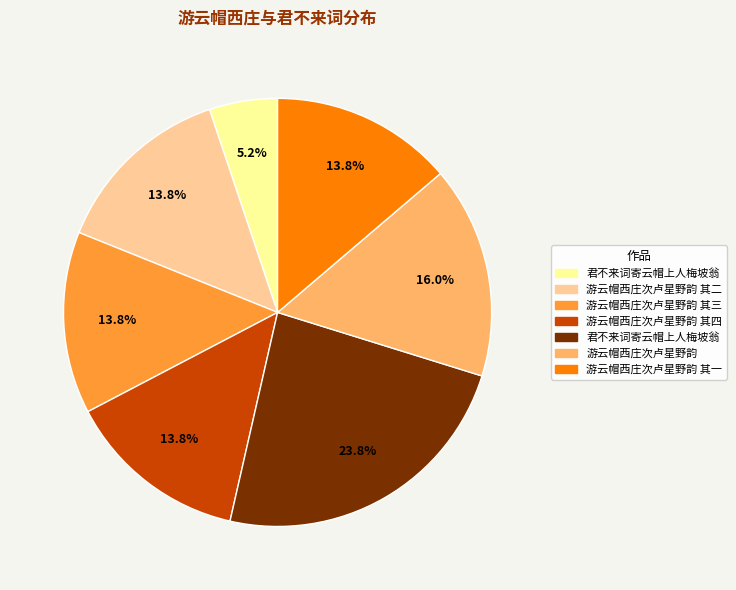

How many segments does this pie chart have?

7